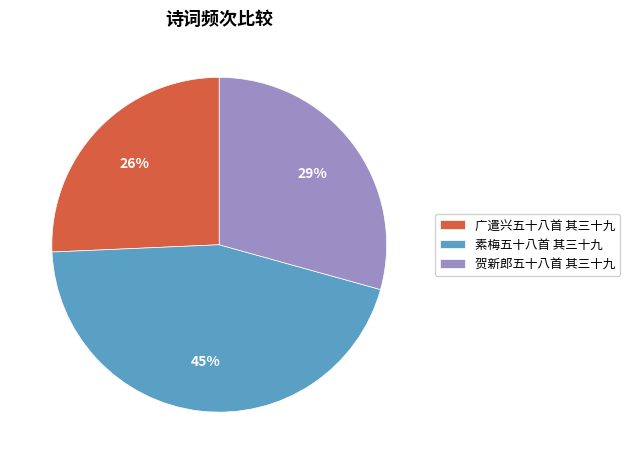

To the nearest percent, what portion does 素梅五十八首 其三十九 represent?

45%